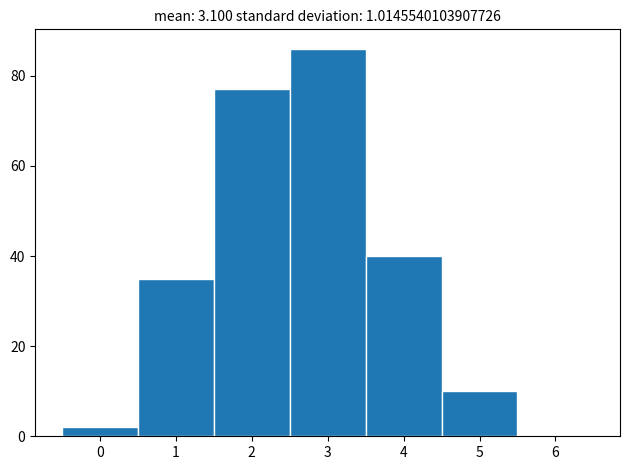

Reading left to right, transcribe all the data shown in this chart.

0=2	1=35	2=77	3=86	4=40	5=10	6=0